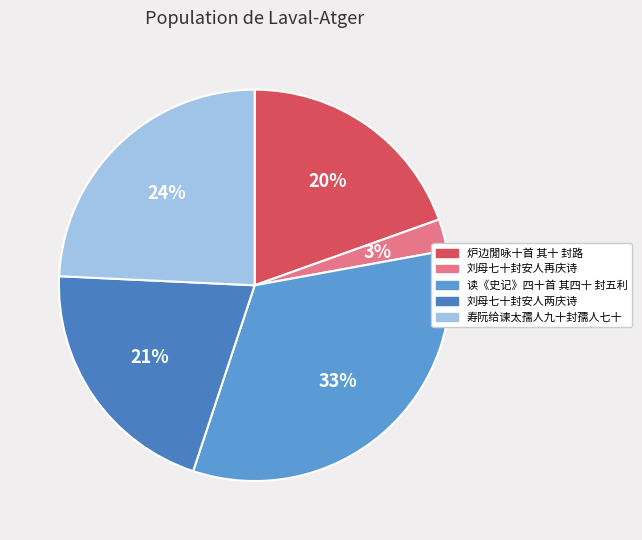

How many segments does this pie chart have?

5